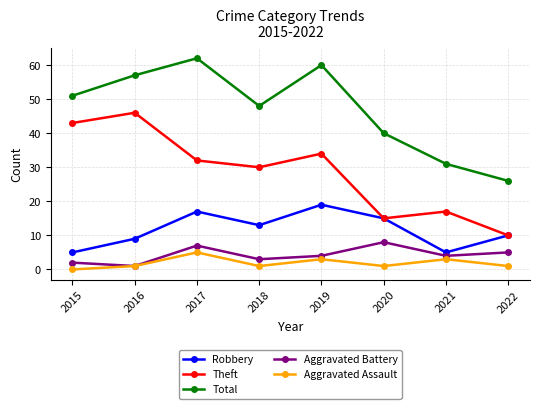

Is the value of Total at 2019 greater than the value of Aggravated Battery at 2019?

Yes